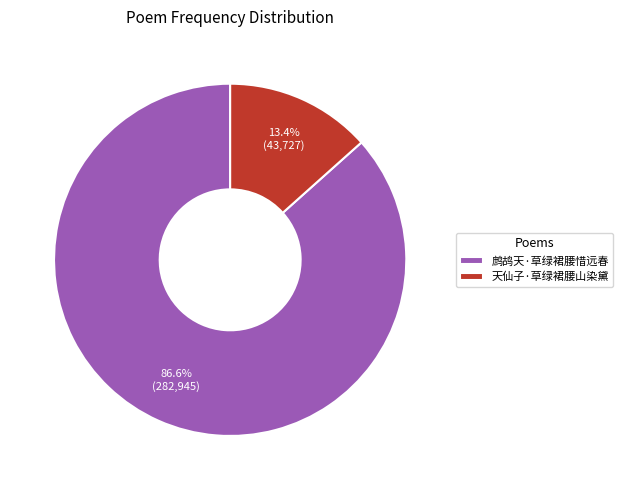

What percentage is the 天仙子·草绿裙腰山染黛 slice, to the nearest percent?

13%